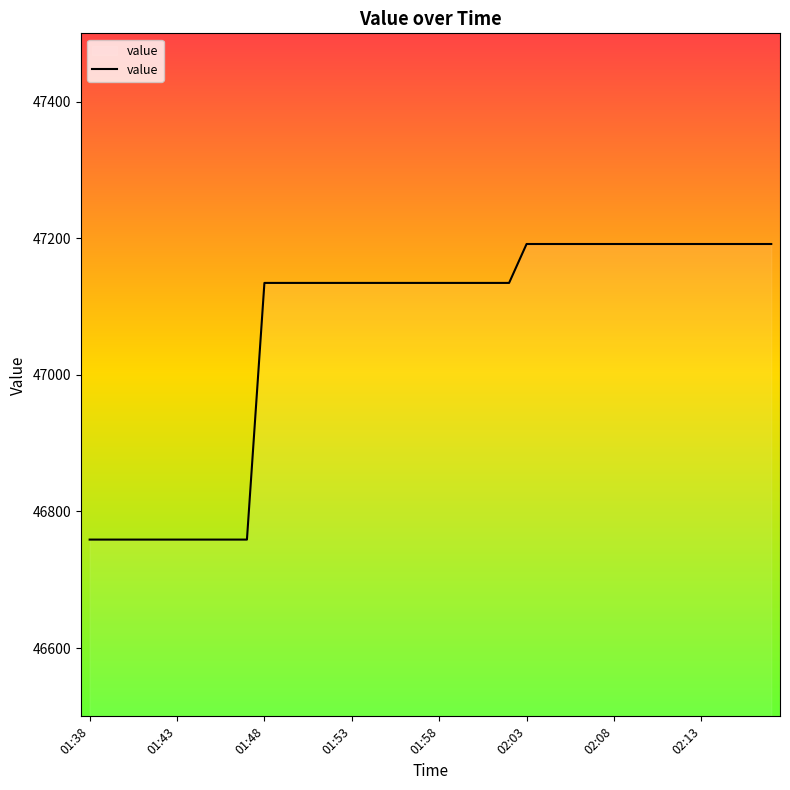

What is the maximum value shown in the chart?

47191.6